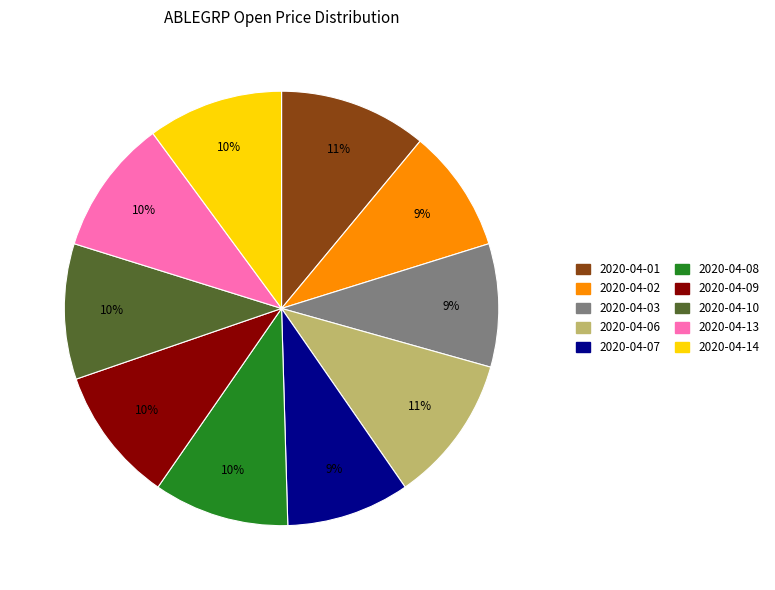

Does 2020-04-14 represent more than half of the total?

No